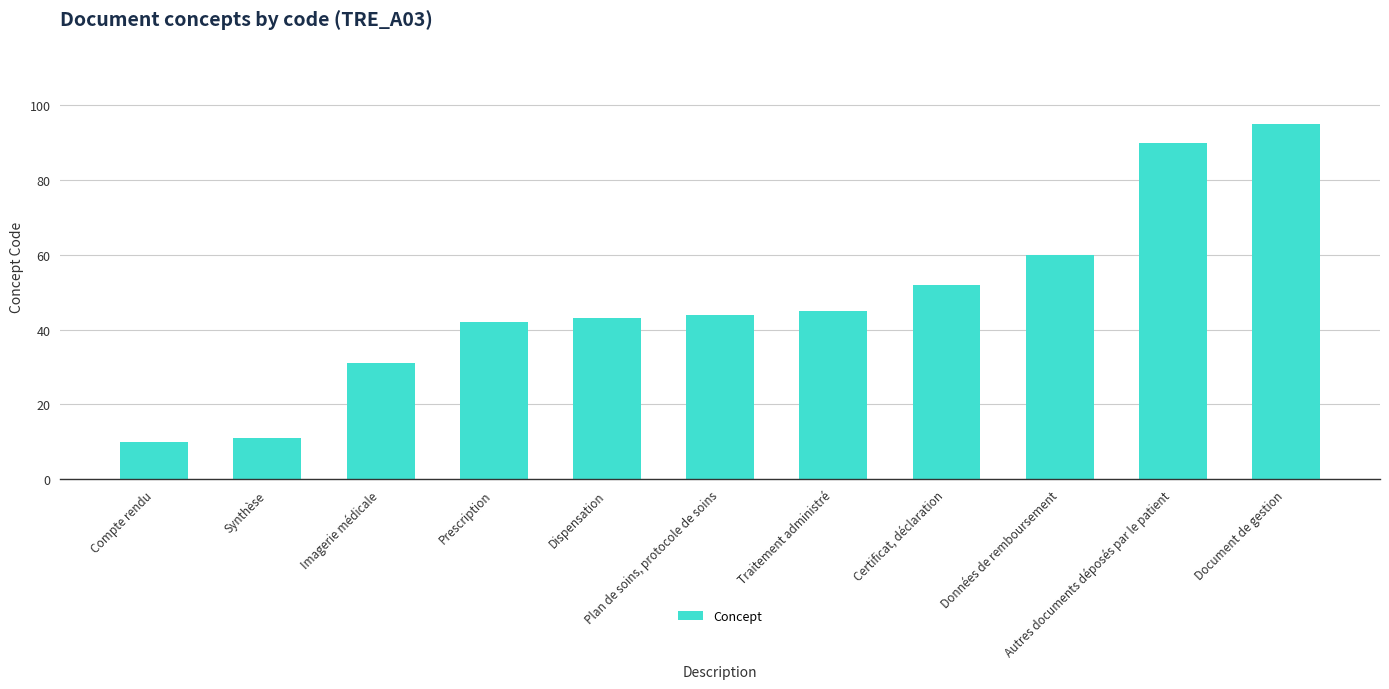

Which category has the highest value across all series?

Document de gestion